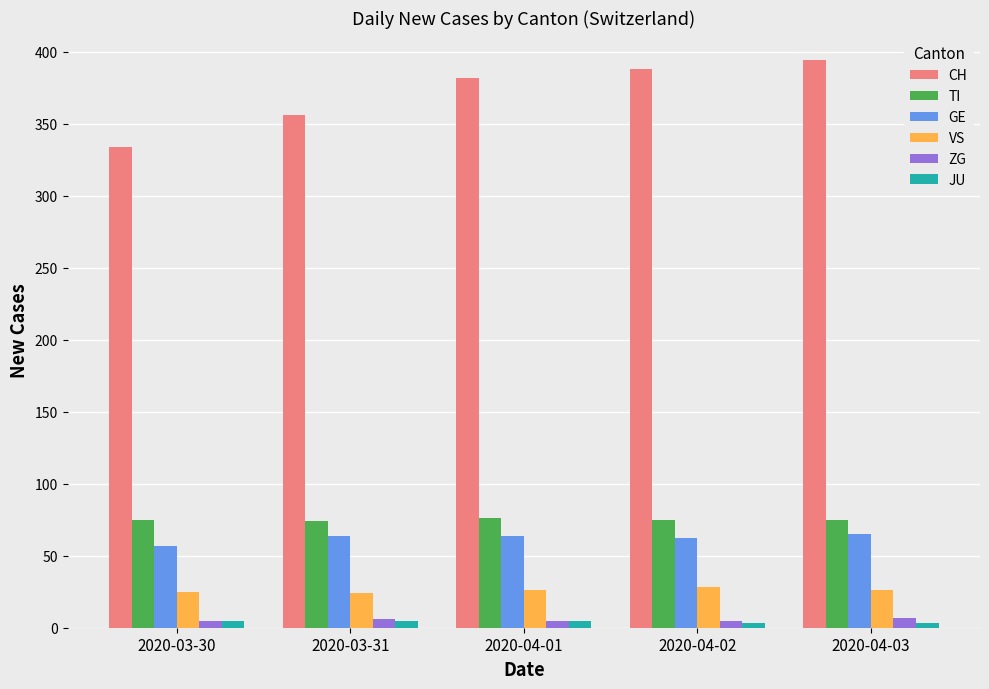

What position from the left is 2020-03-30?

1